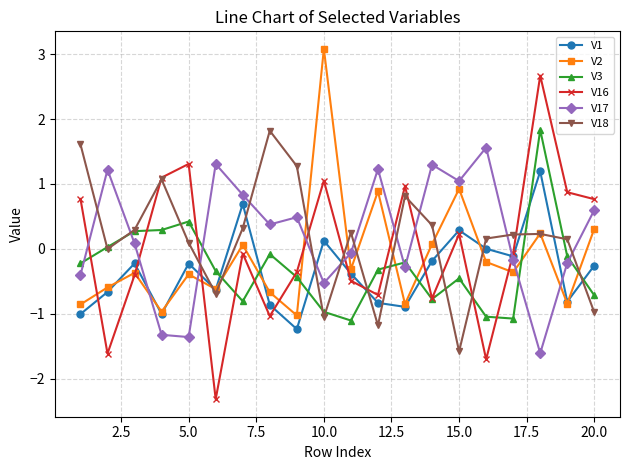

In V2, how many points are higher than both neighbors (excluding endpoints)?

7